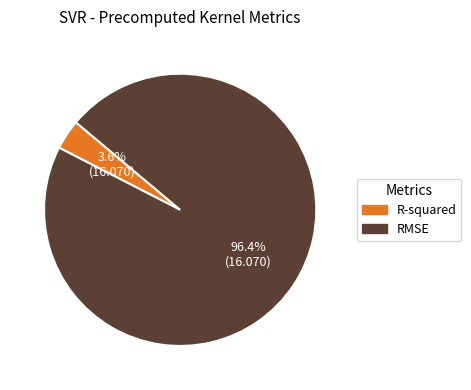

To the nearest percent, what portion does R-squared represent?

4%